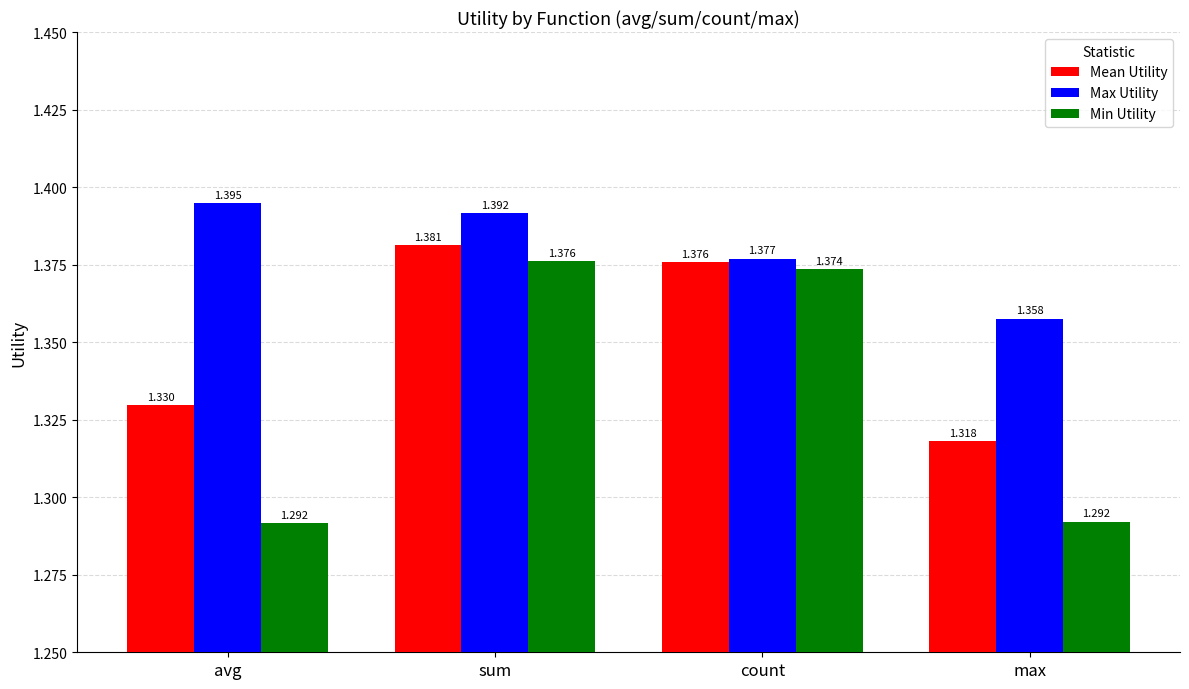

Which category has the lowest value in the Max Utility series?

max